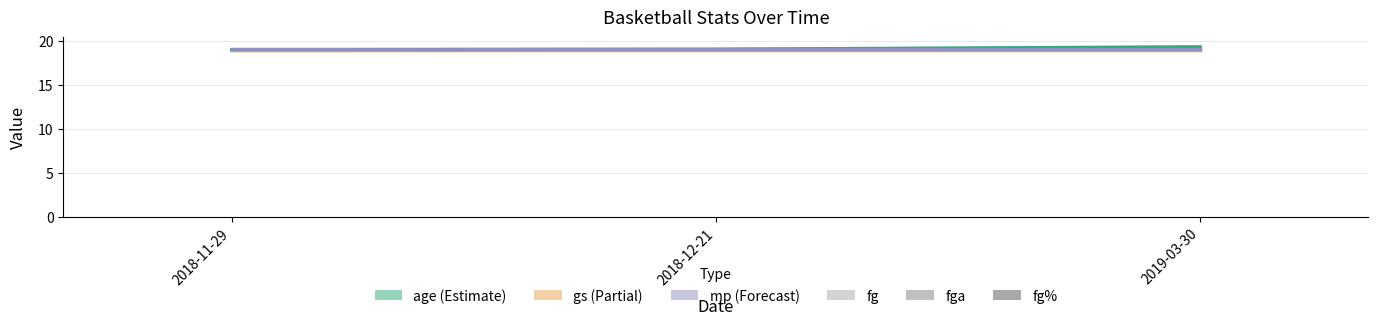

Does the chart contain any negative values?

No